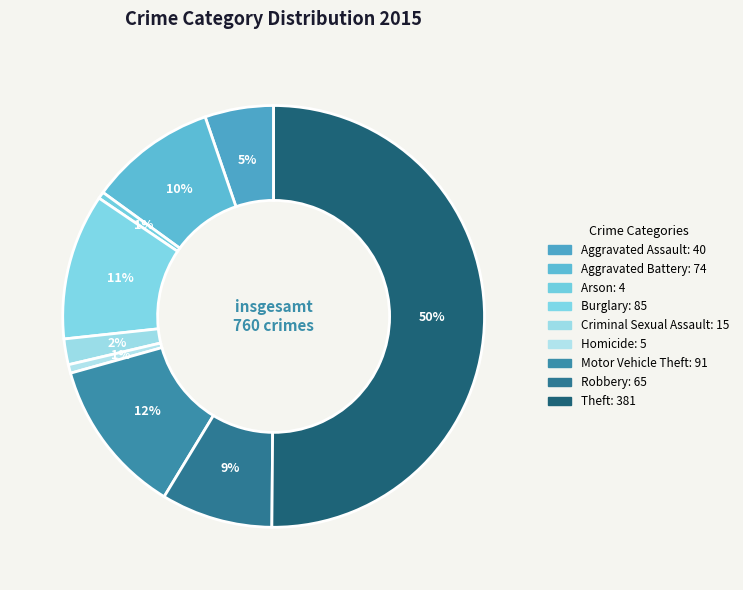

Between Criminal Sexual Assault and Theft, which is larger?

Theft